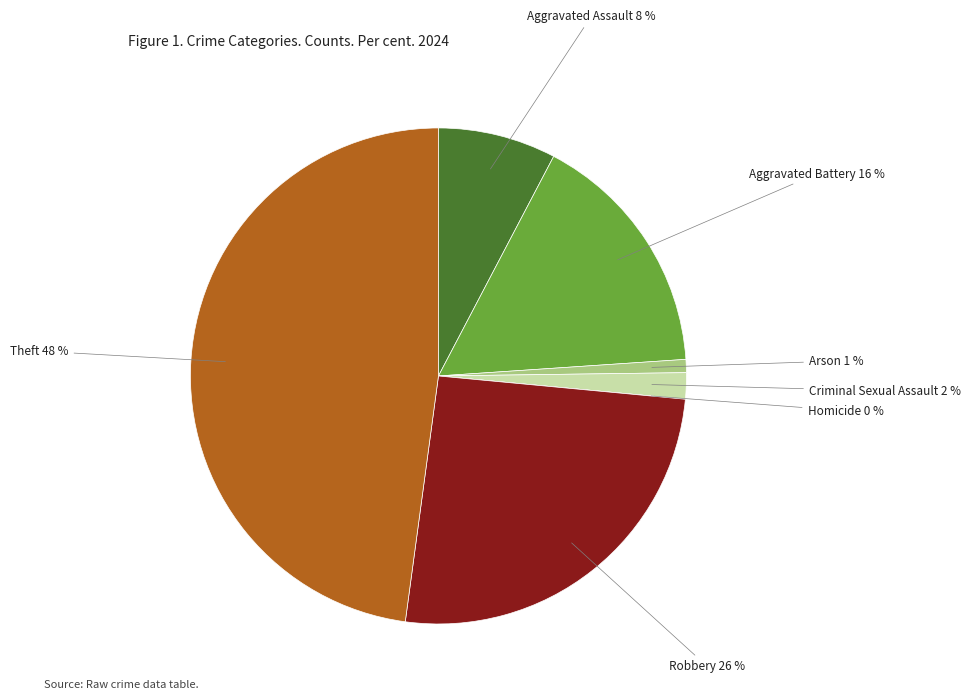

To the nearest percent, what portion does Arson represent?

1%